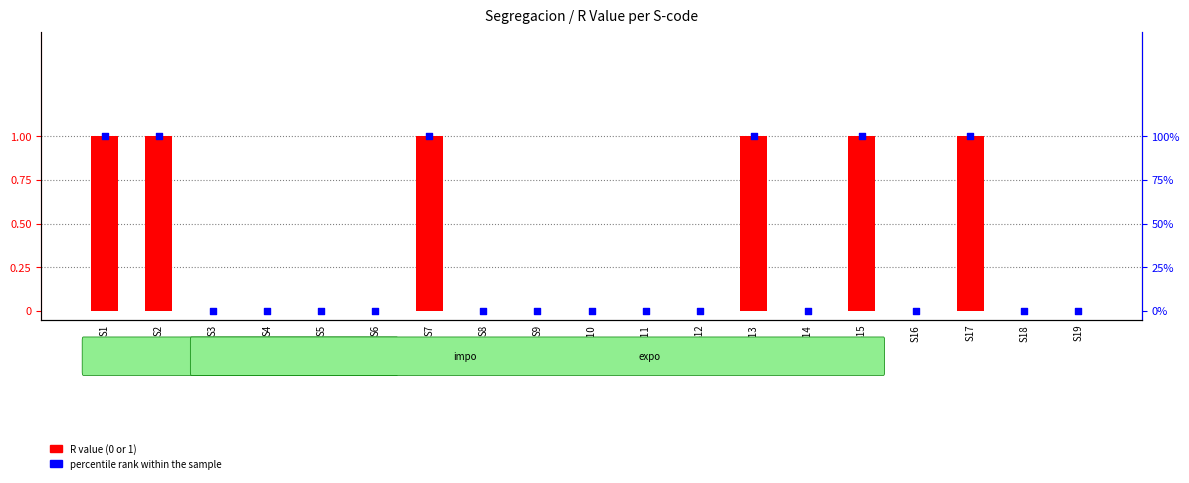

At which category is the sum across all series the highest?

S1